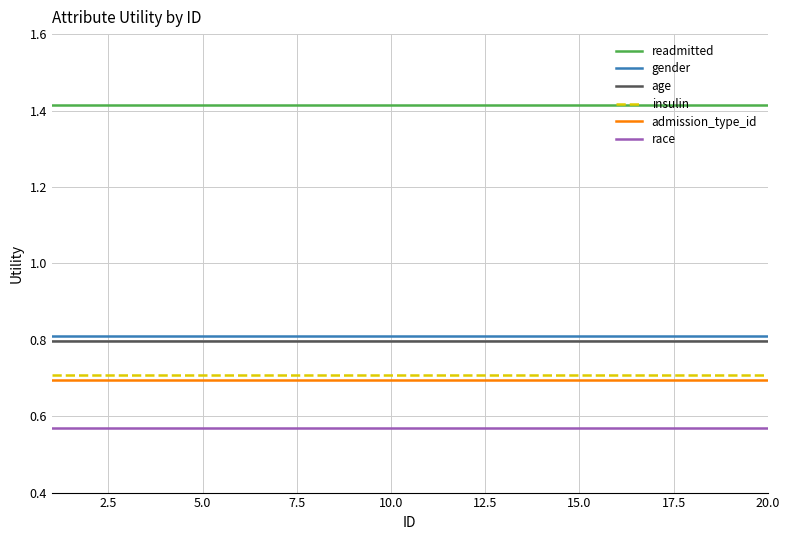

What is the highest value of the admission_type_id series?

0.7